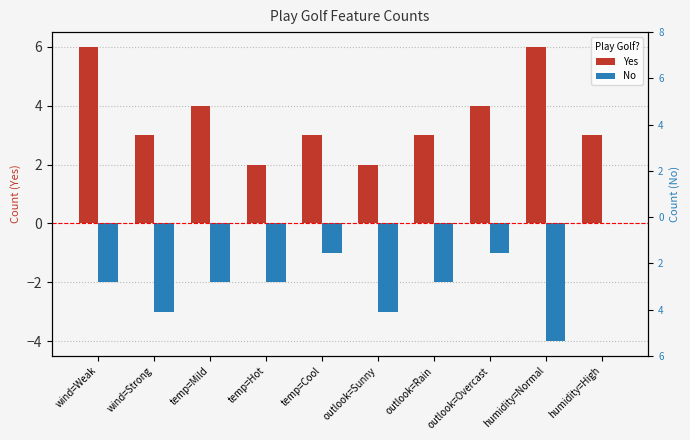

What is the label of the 2nd bar from the left?

wind=Strong